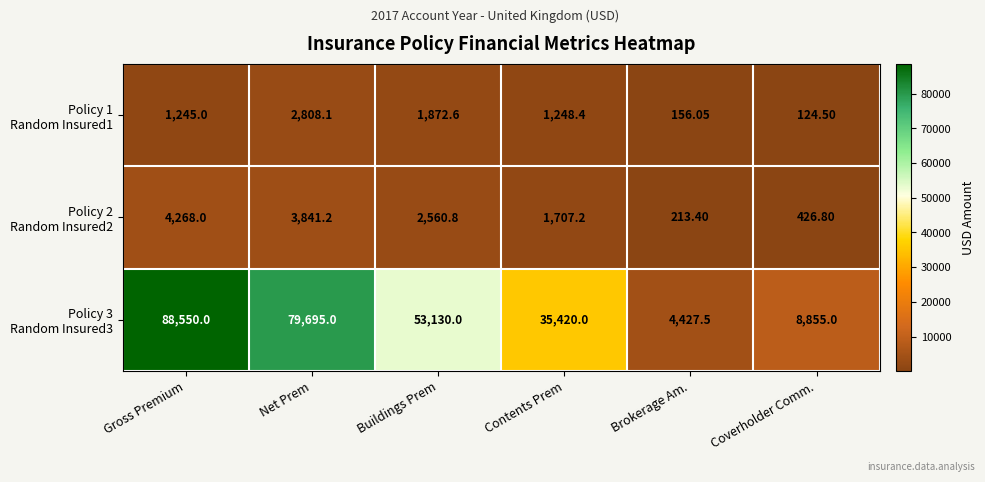

What is the minimum value shown in the chart?

124.5